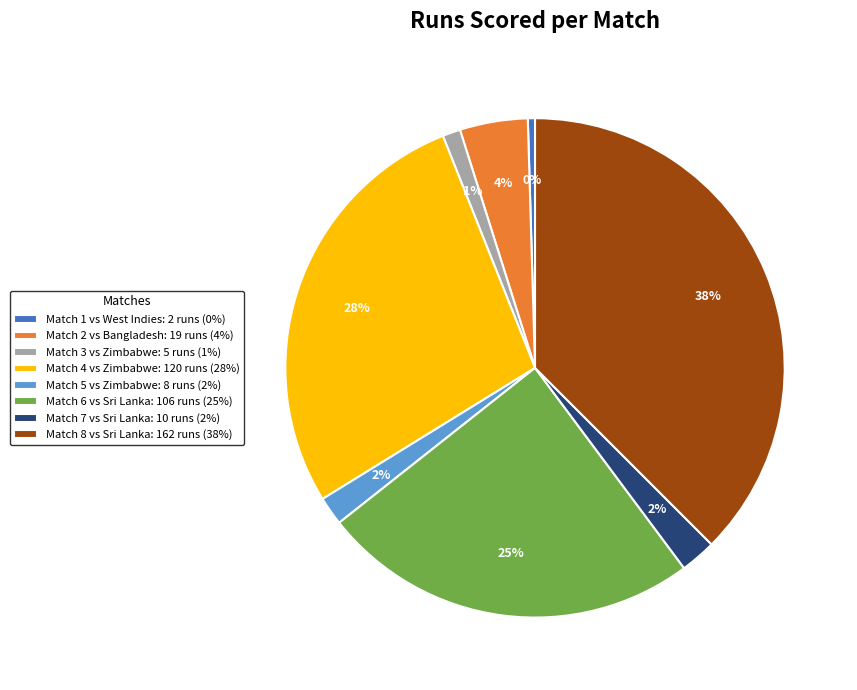

Count the number of slices in the pie.

8